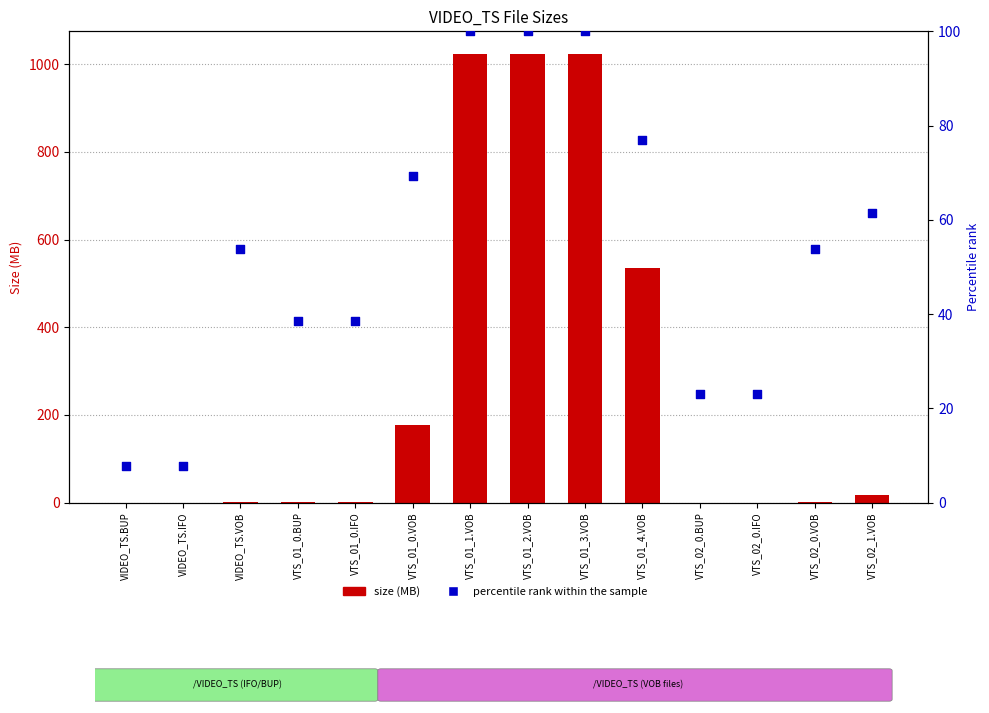

At which category is the sum across all series the highest?

VTS_01_1.VOB